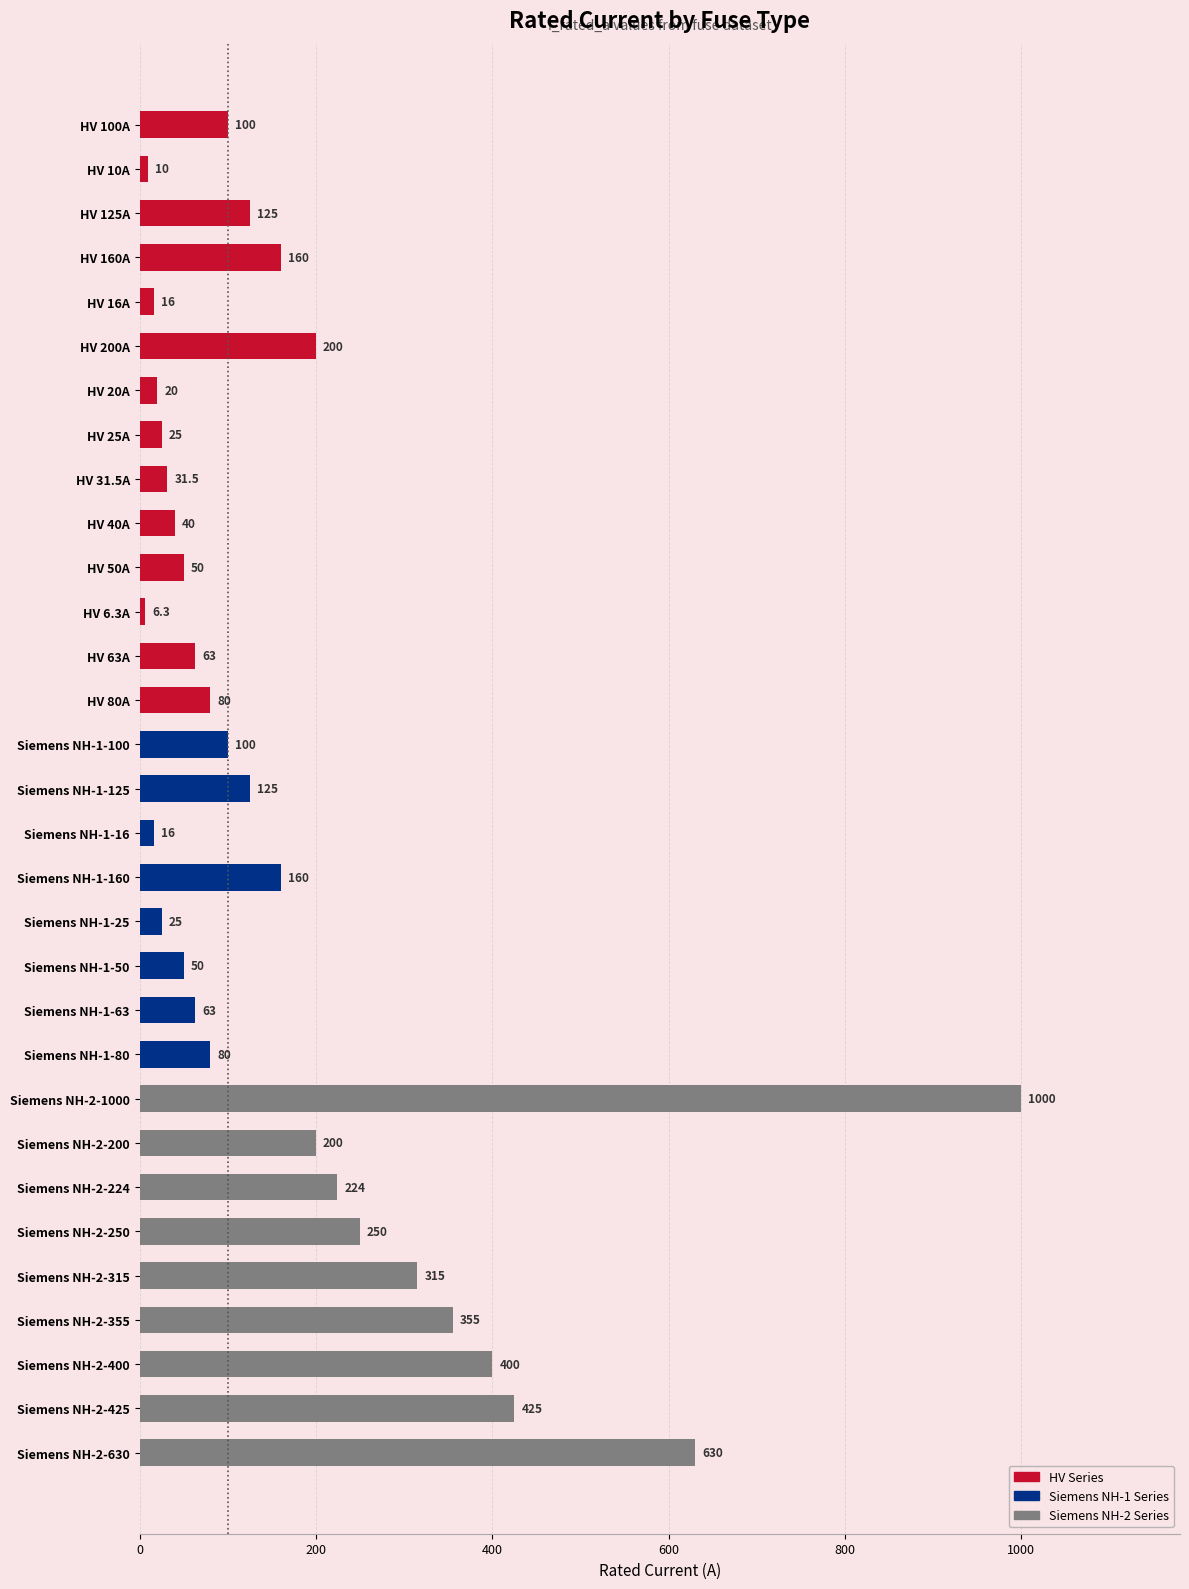

How many distinct data groups are displayed?

1